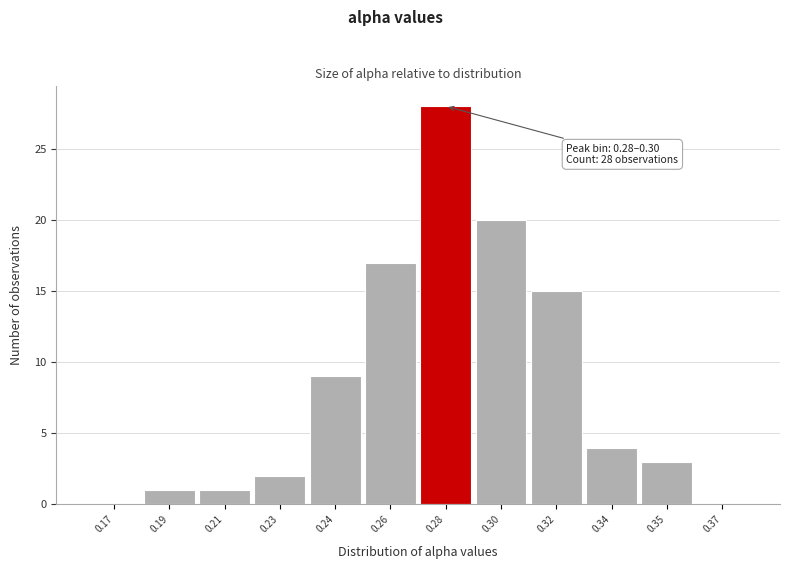

Reading left to right, what are all the values shown in this chart?

0.17=0	0.19=1	0.21=1	0.23=2	0.24=9	0.26=17	0.28=28	0.30=20	0.32=15	0.34=4	0.35=3	0.37=0